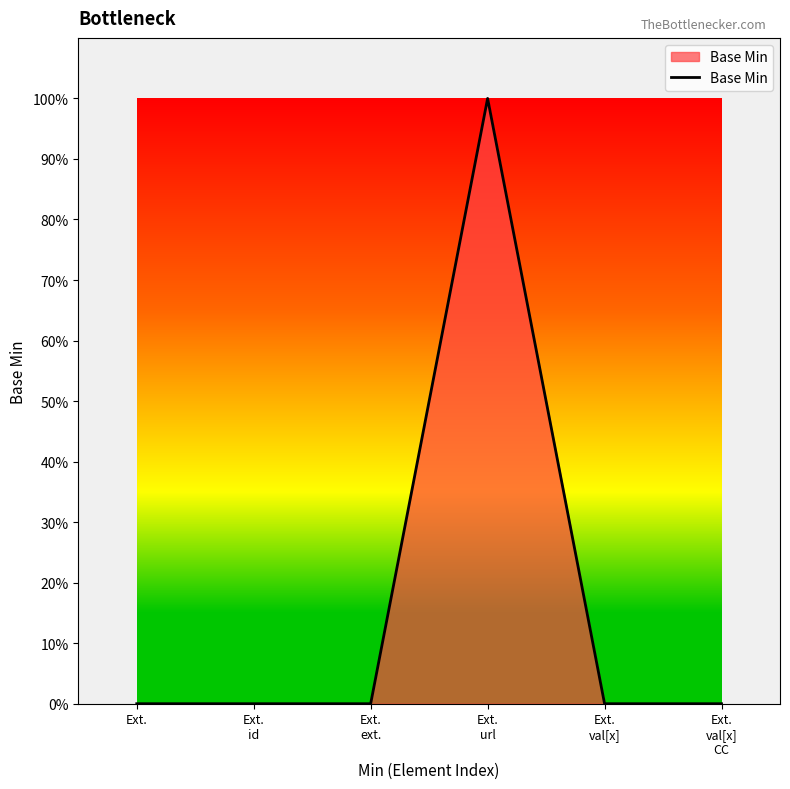

How many interior local peaks (higher than both neighbors) does the data have?

1